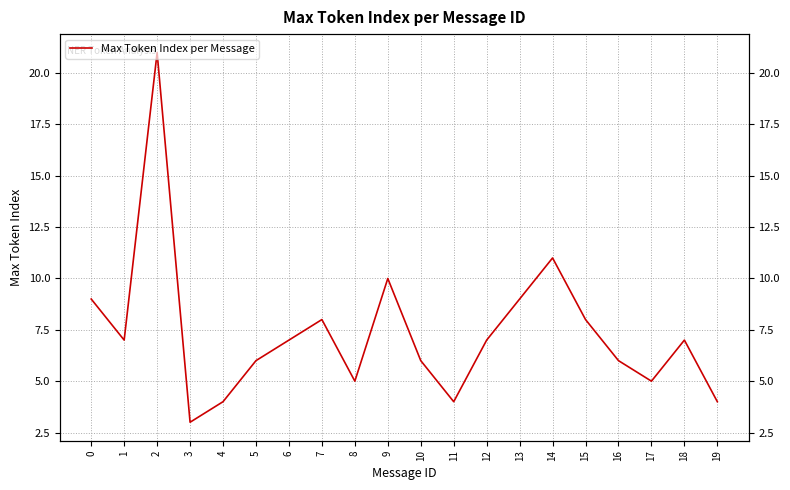

What is the change in value from 3 to 17?

+2